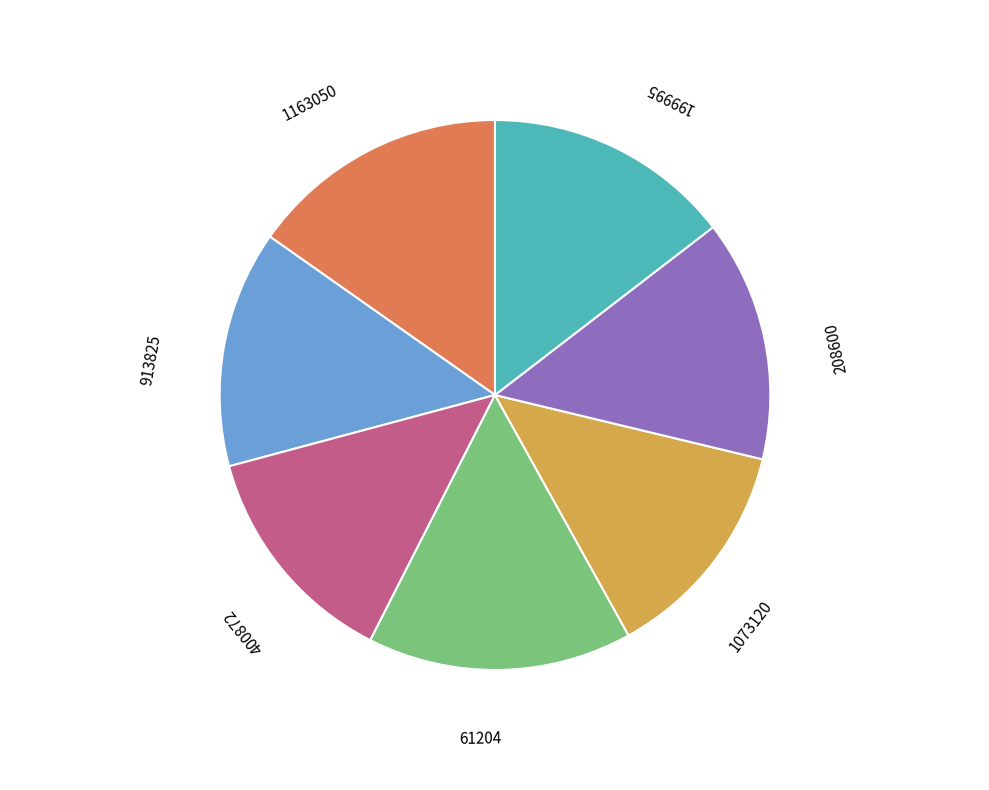

The 1163050 slice represents 22% of the pie. True or false?

False